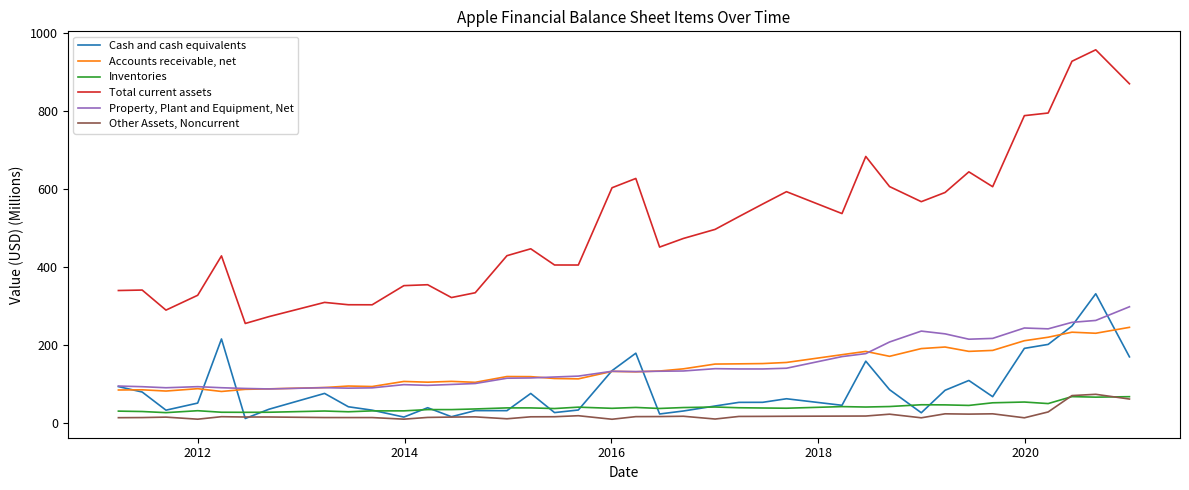

Rank the series by their maximum value, from lowest to highest.

Inventories, Other Assets, Noncurrent, Accounts receivable, net, Property, Plant and Equipment, Net, Cash and cash equivalents, Total current assets